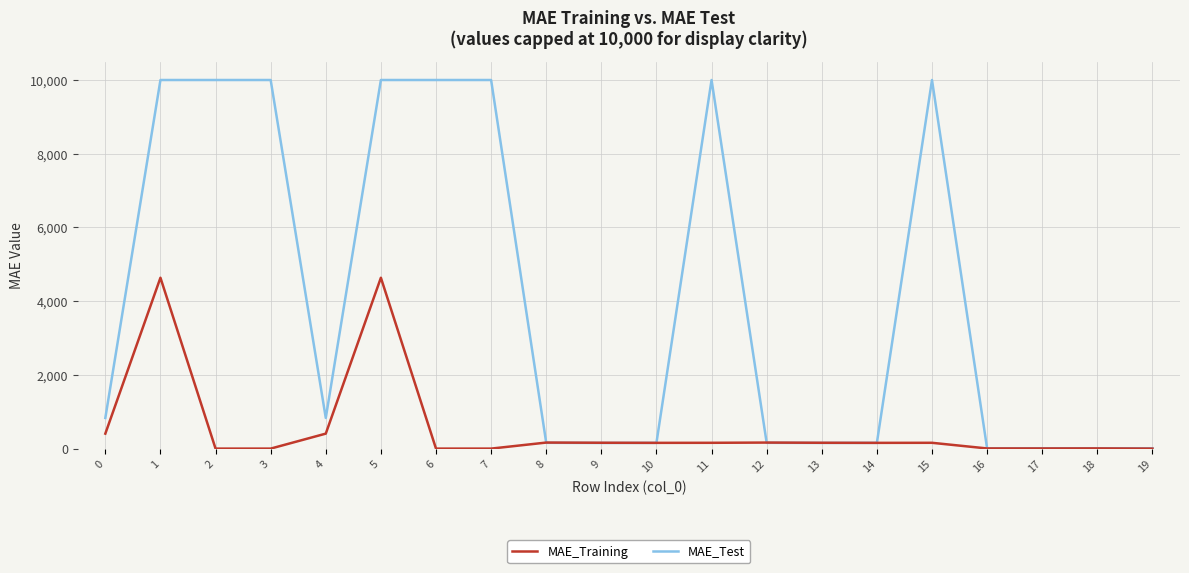

Rank the series by their maximum value, from highest to lowest.

MAE_Test, MAE_Training